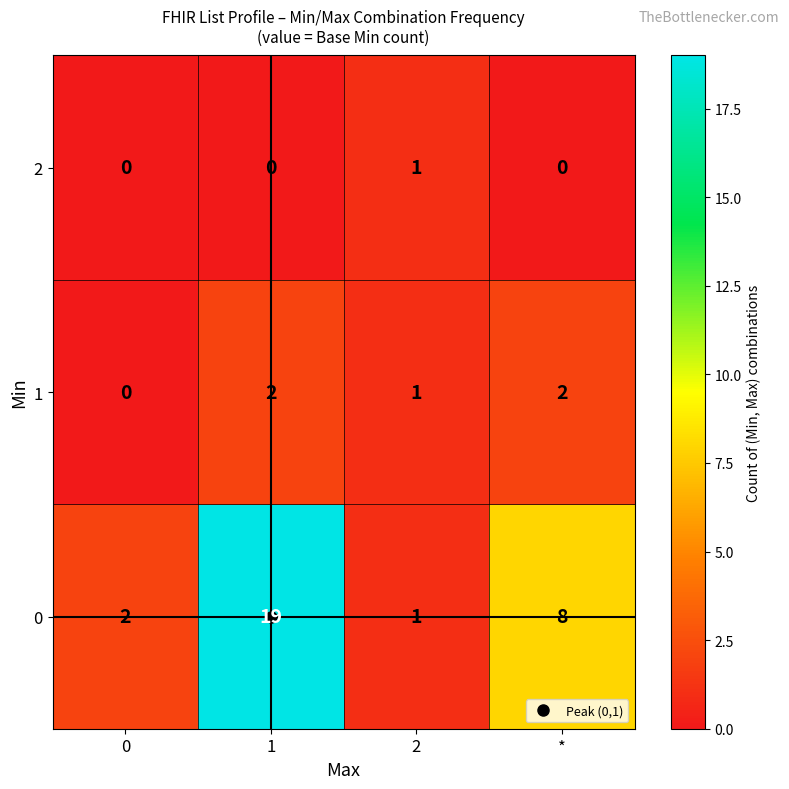

True or false: 2 has a value of 0 at 1.

True